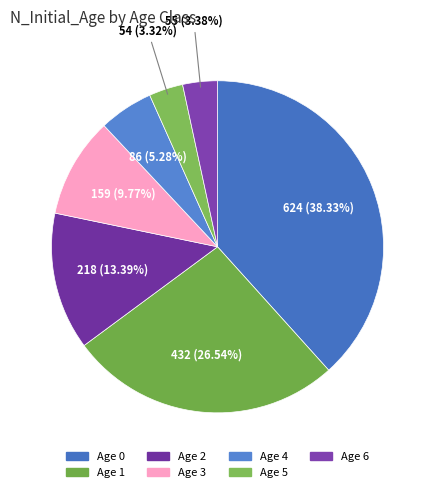

Does Age 3 account for over 50% of the chart?

No